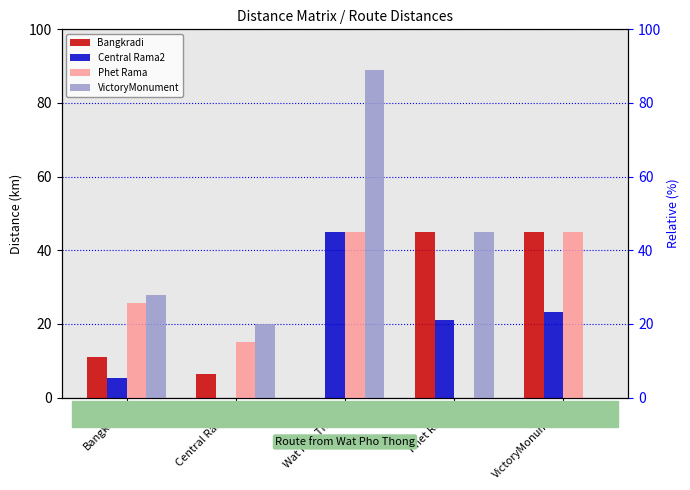

Reading left to right, what are all the values shown in this chart?

Bangkradi: 11.0	6.5	0.0	45.0	45.0
Central Rama2: 5.3	0.0	45.0	21.0	23.2
Phet Rama: 25.7	15.0	45.0	0.0	45.0
VictoryMonument: 27.9	20.0	89.0	45.0	0.0